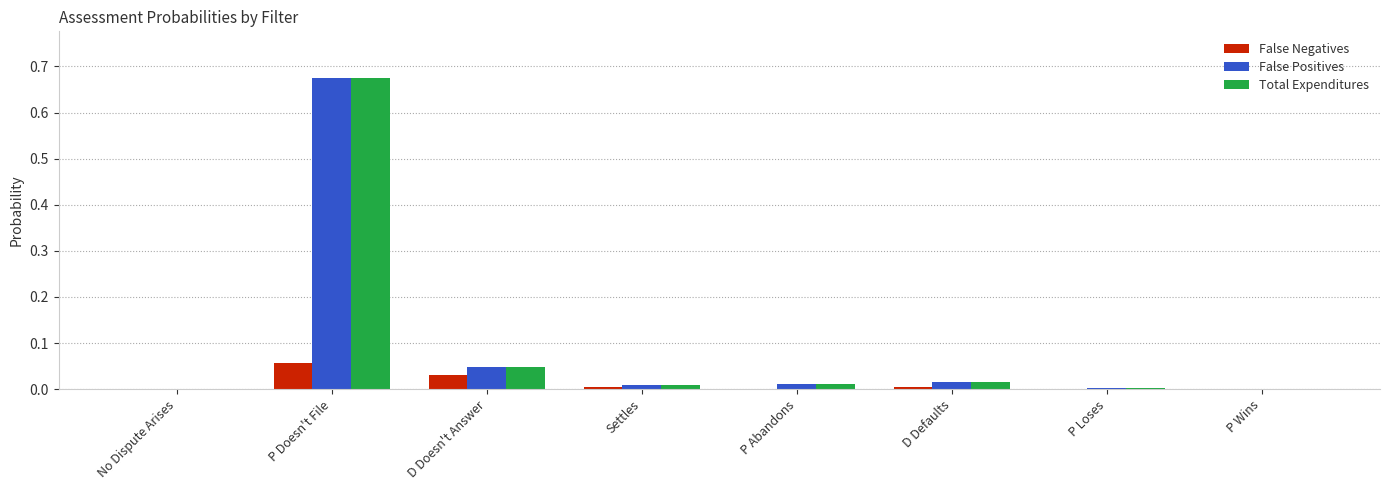

The Total Expenditures series shows 0.0 at P Abandons. True or false?

True